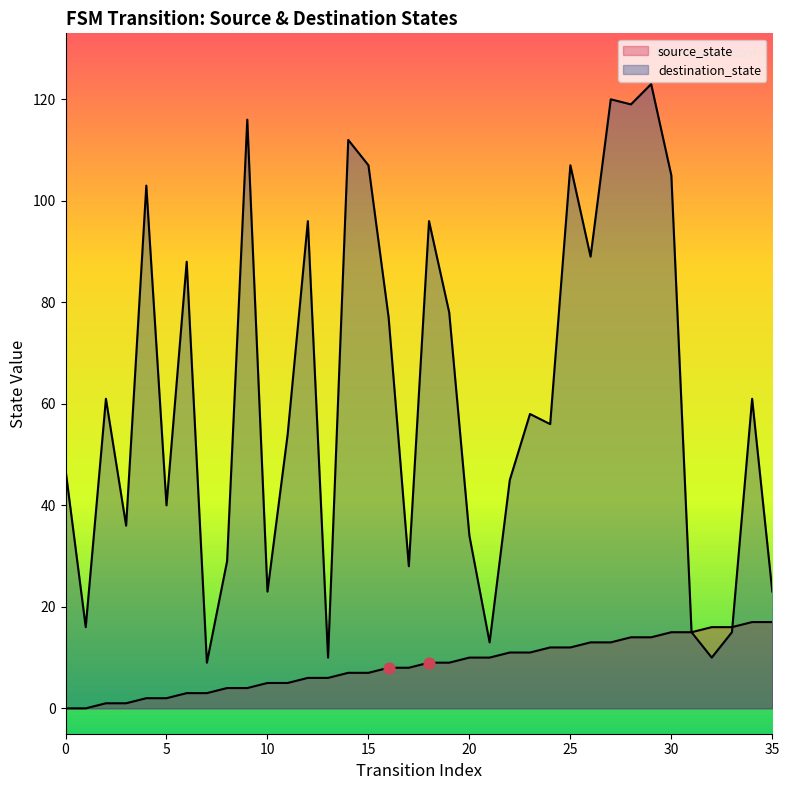

Which series has the largest total across all categories?

destination_state